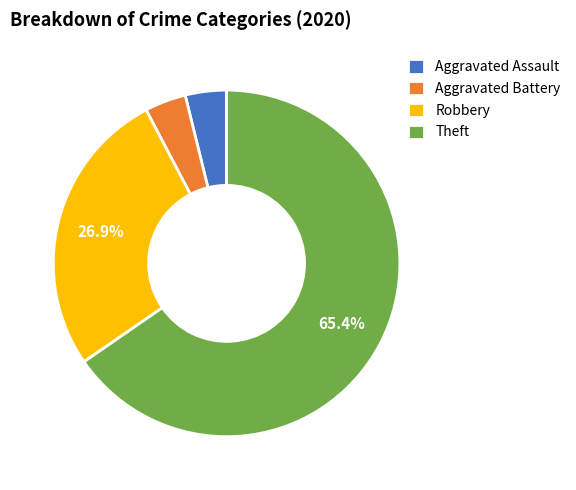

Which has a higher value, Robbery or Aggravated Battery?

Robbery